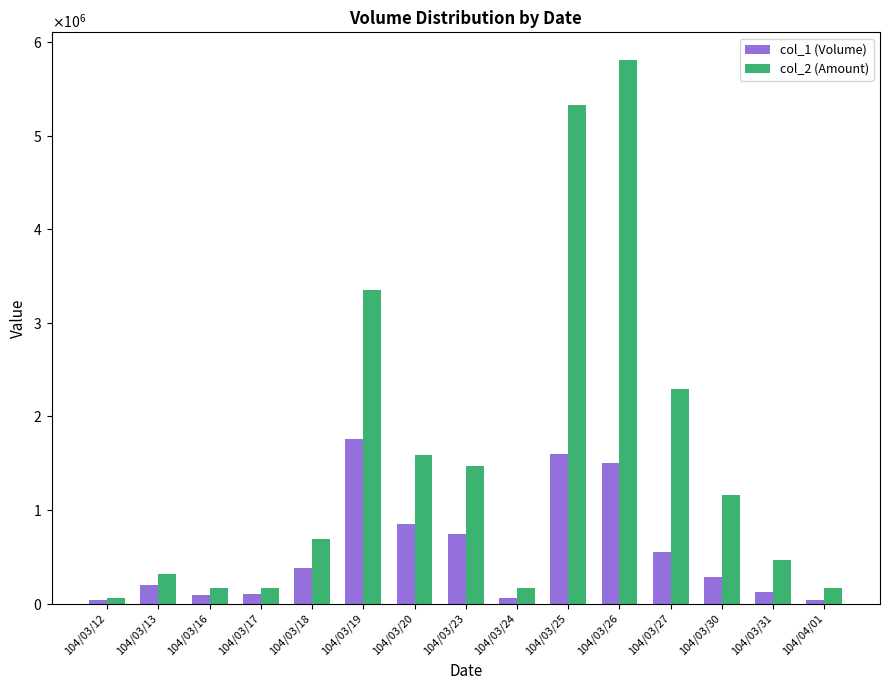

At 104/03/31, list the series in order from largest to smallest.

col_2 (Amount), col_1 (Volume)